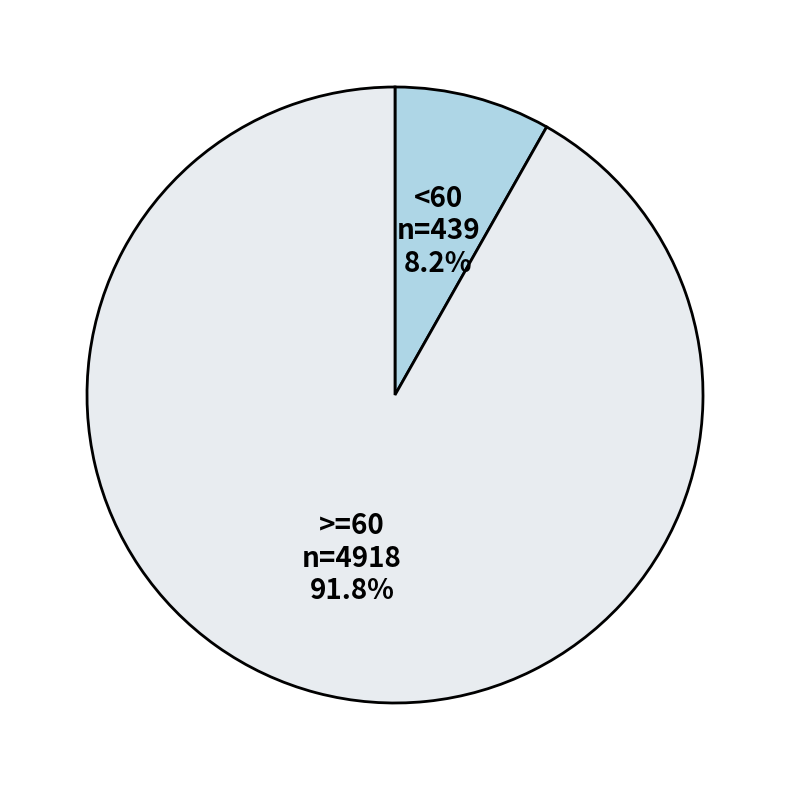

What is the total percentage of >=60 and <60?

100.0%